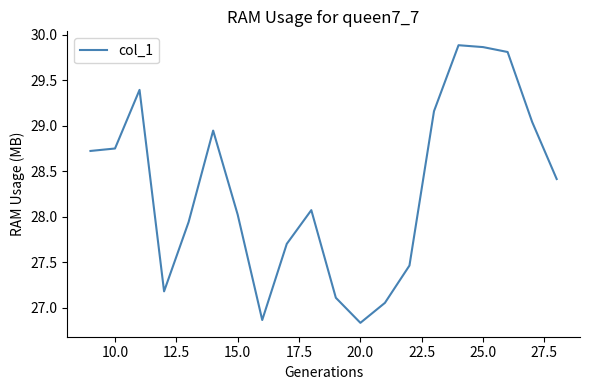

What is the difference between the maximum and minimum values?

3.0